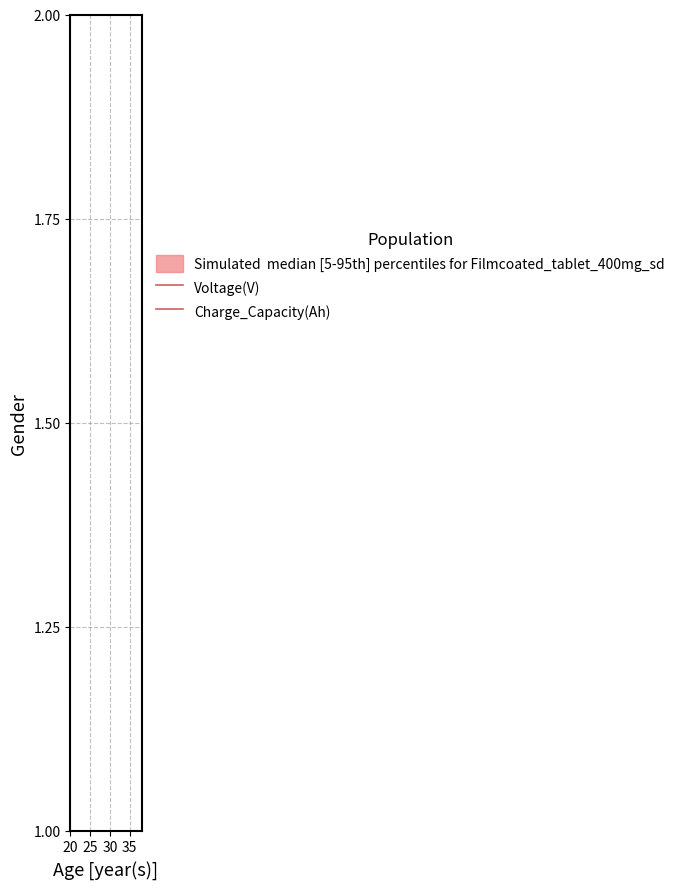

True or false: Voltage(V) and Charge_Capacity(Ah) cross at least once.

False